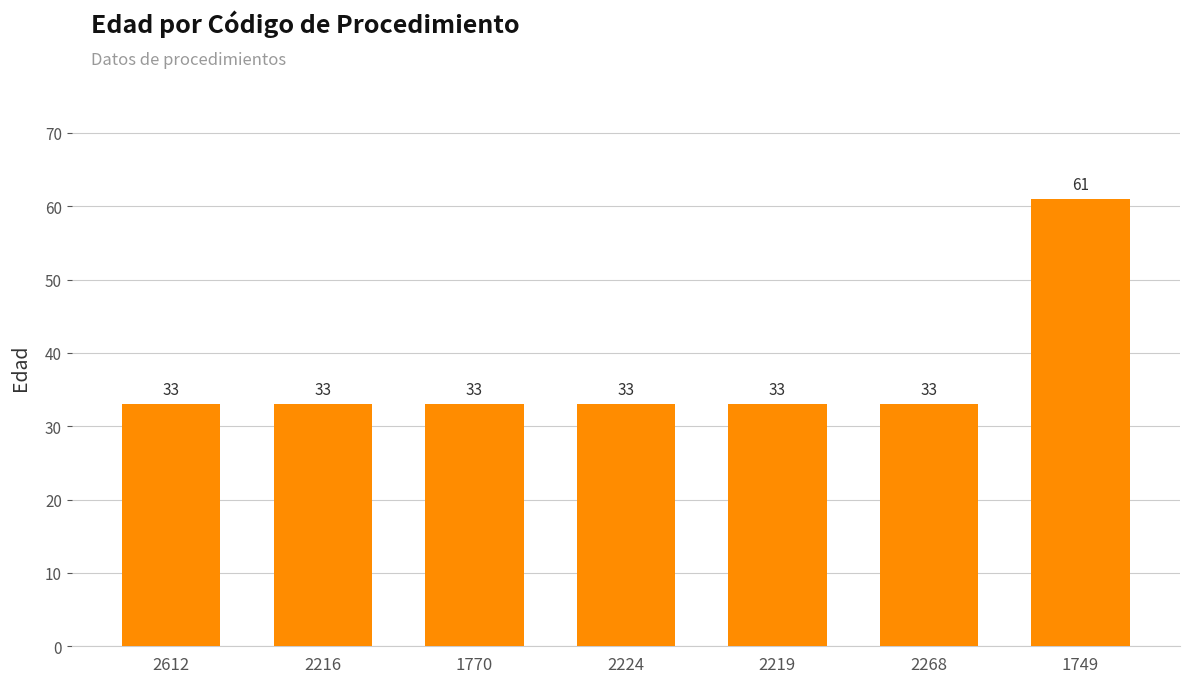

What is the approximate value at 2612, to the nearest 10?

30